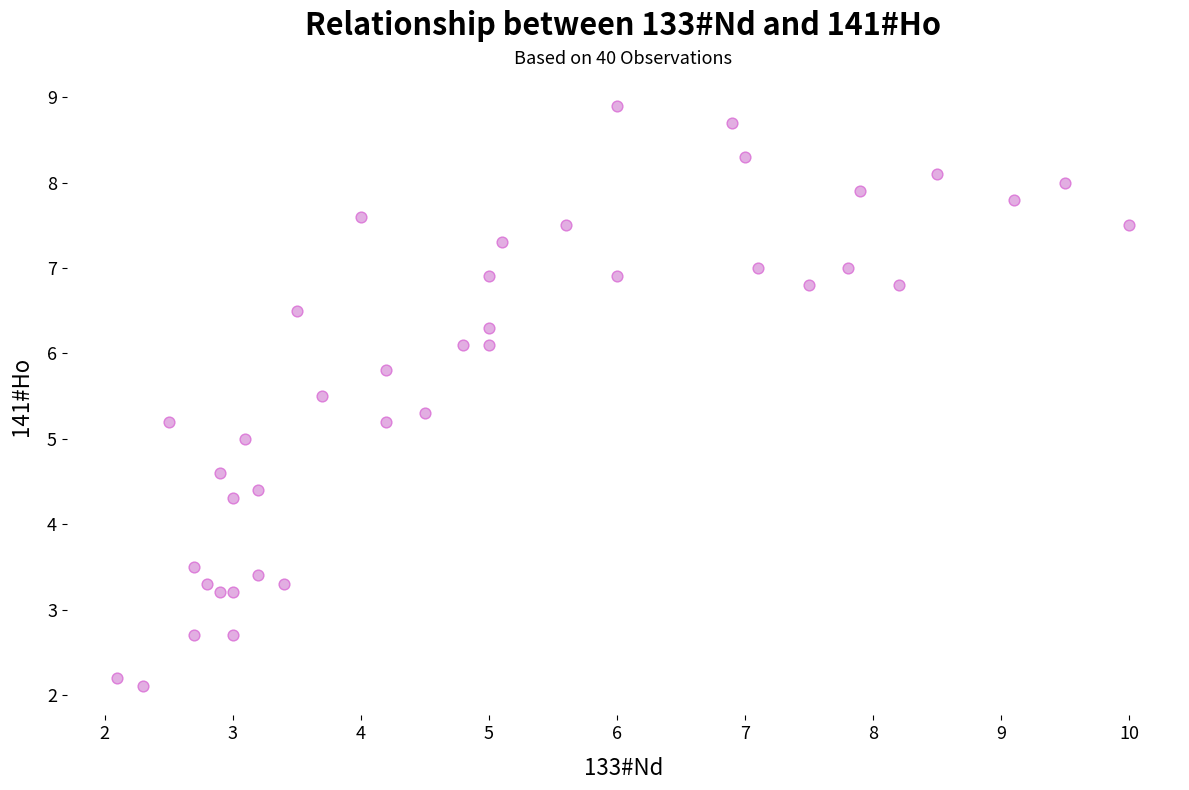

What is the range of Y values (max minus min)?

6.8